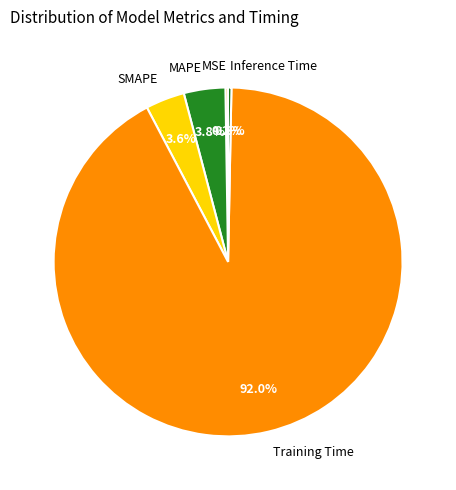

Which slice is the largest?

Training Time